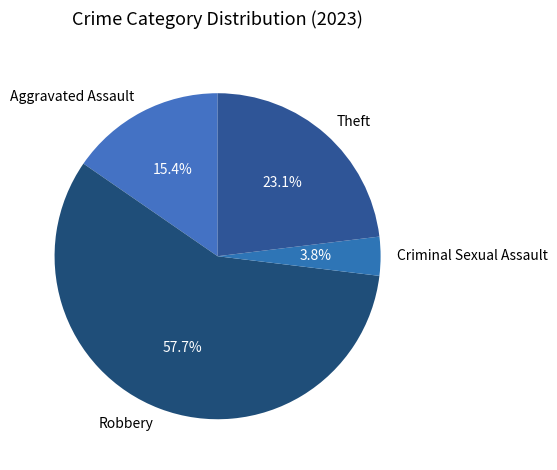

How many slices are in this pie chart?

4